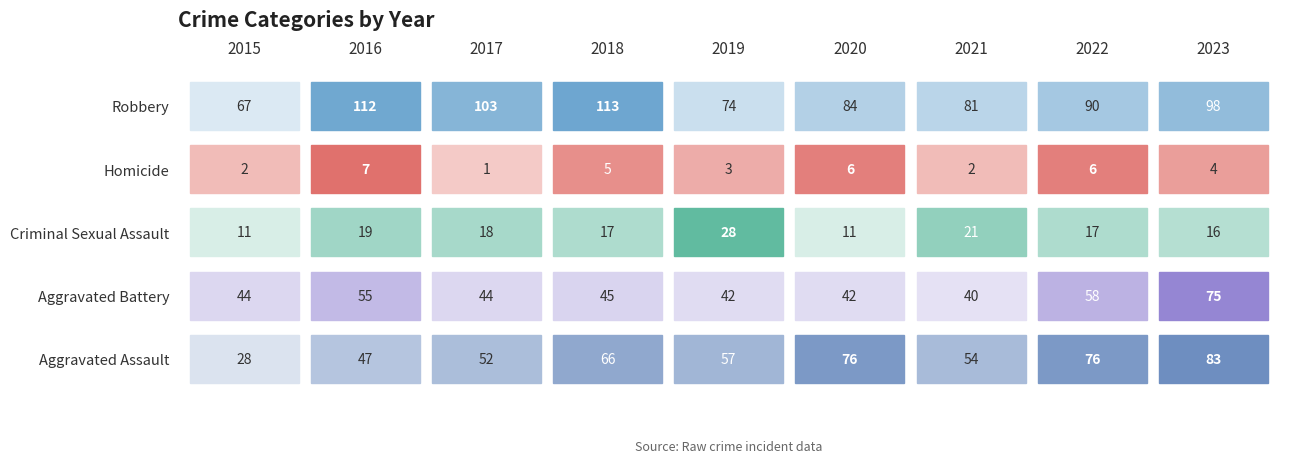

Reading right to left, list all the values displayed in this chart.

Aggravated Assault: 83	76	54	76	57	66	52	47	28
Aggravated Battery: 75	58	40	42	42	45	44	55	44
Criminal Sexual Assault: 16	17	21	11	28	17	18	19	11
Homicide: 4	6	2	6	3	5	1	7	2
Robbery: 98	90	81	84	74	113	103	112	67